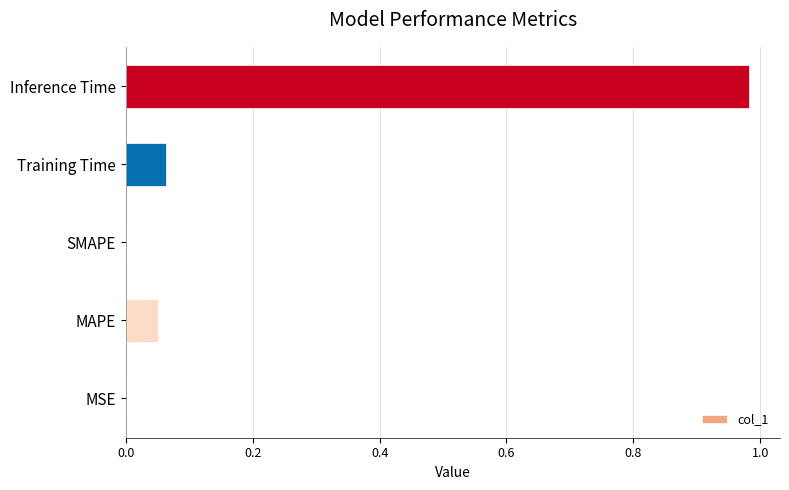

Which has a higher value, MAPE or SMAPE?

MAPE